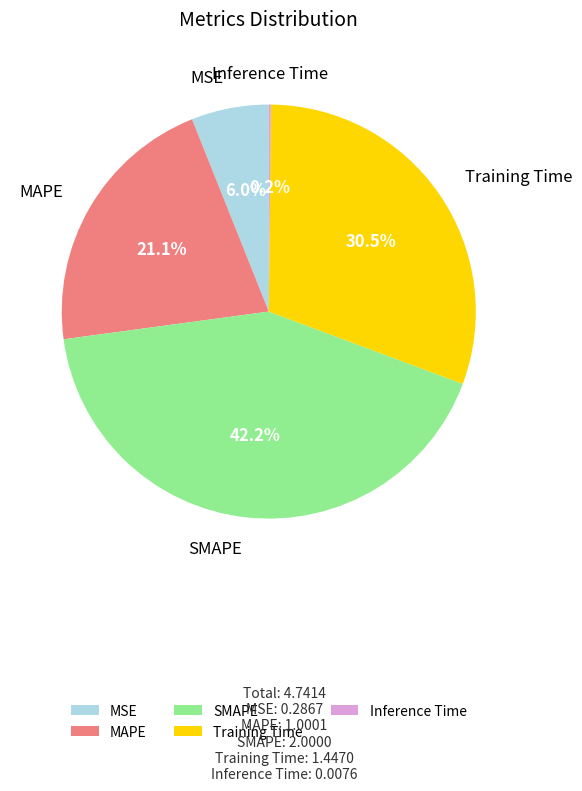

To the nearest percent, what is the average slice percentage?

20%